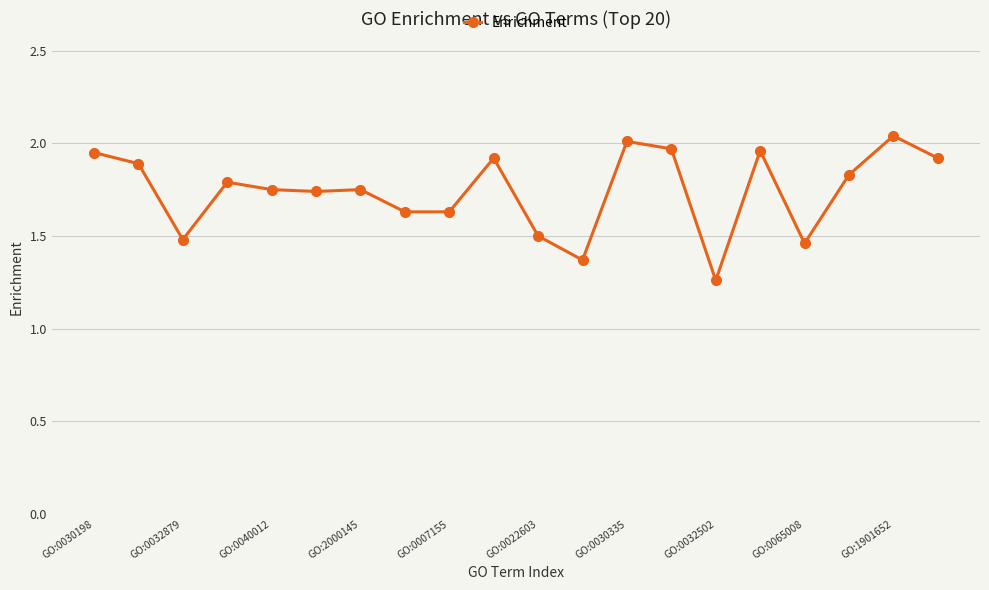

What is the difference between the maximum and minimum values?

0.8